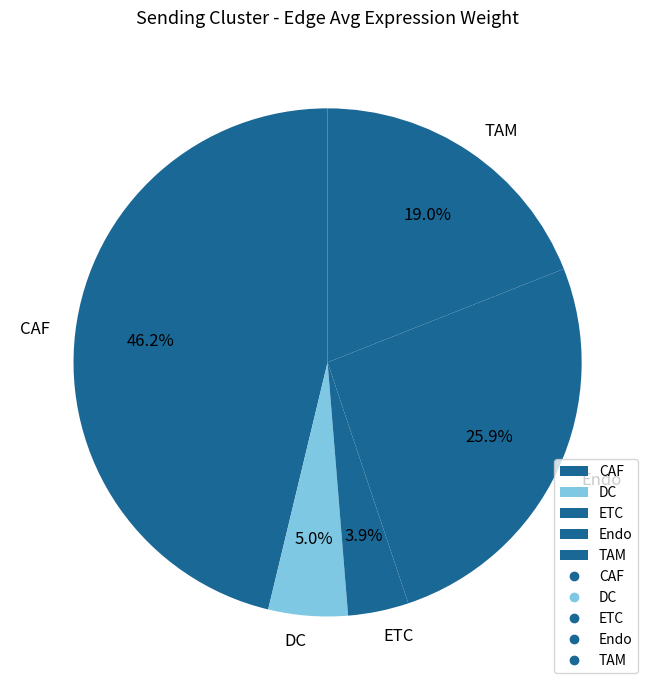

Rank the categories by value from lowest to highest.

ETC, DC, TAM, Endo, CAF